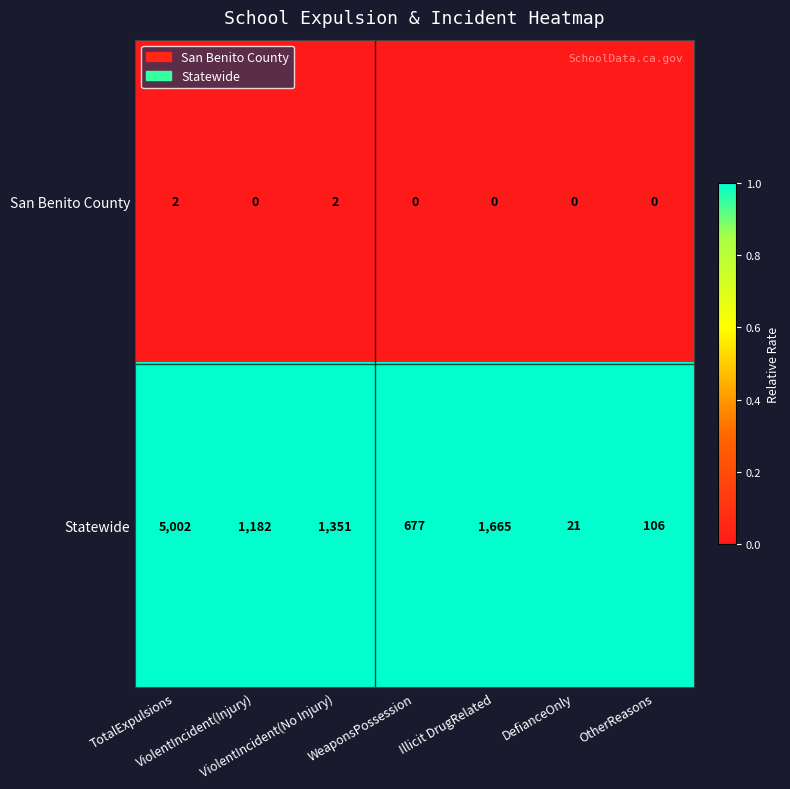

Which series has the largest total across all categories?

Statewide